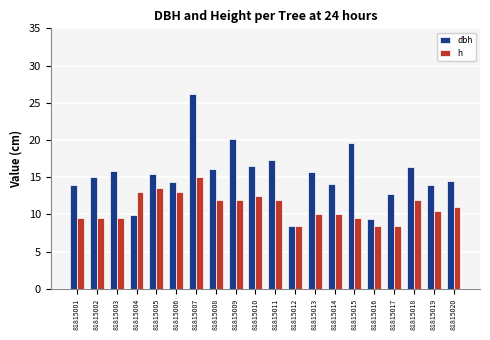

What is the difference between the maximum and minimum values in the h series?

6.5